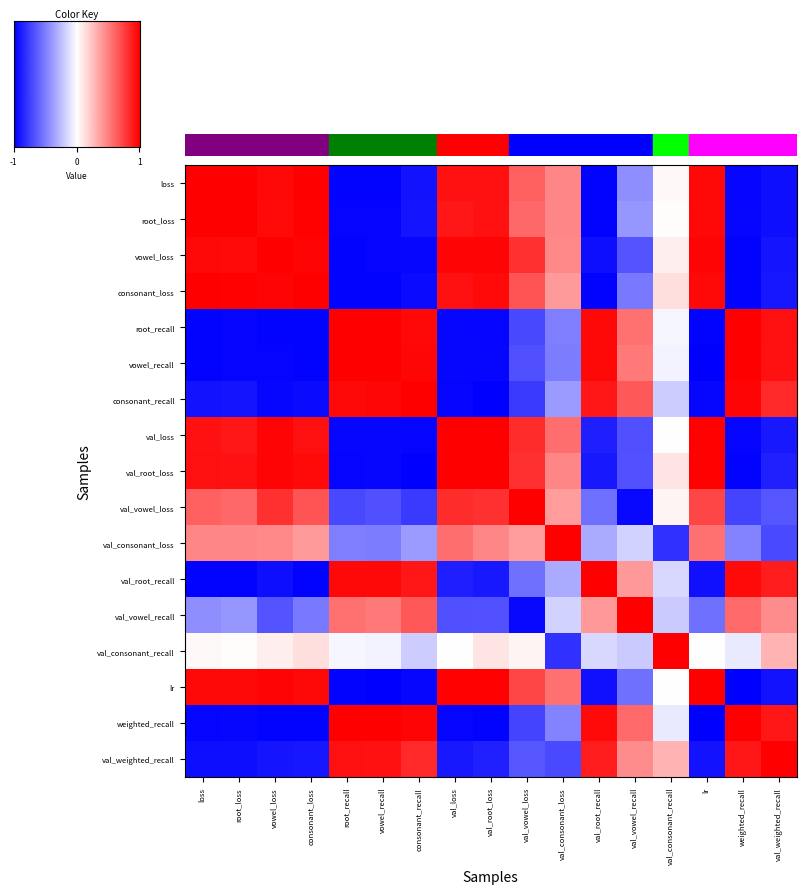

At which label does vowel_recall reach its peak?

root_recall